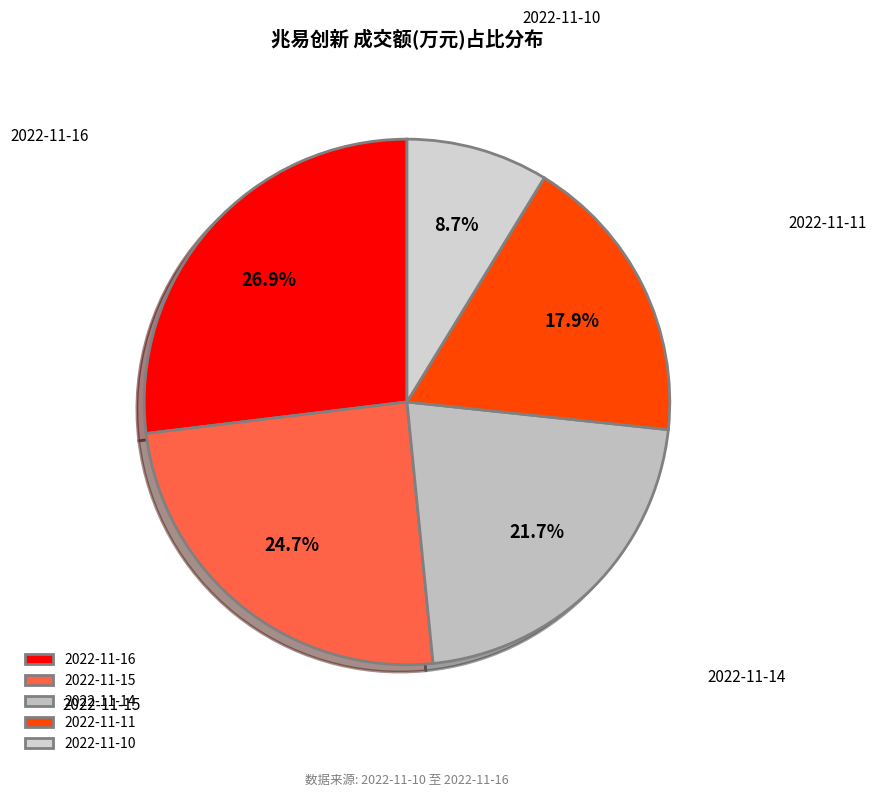

Does any single category account for the majority?

No